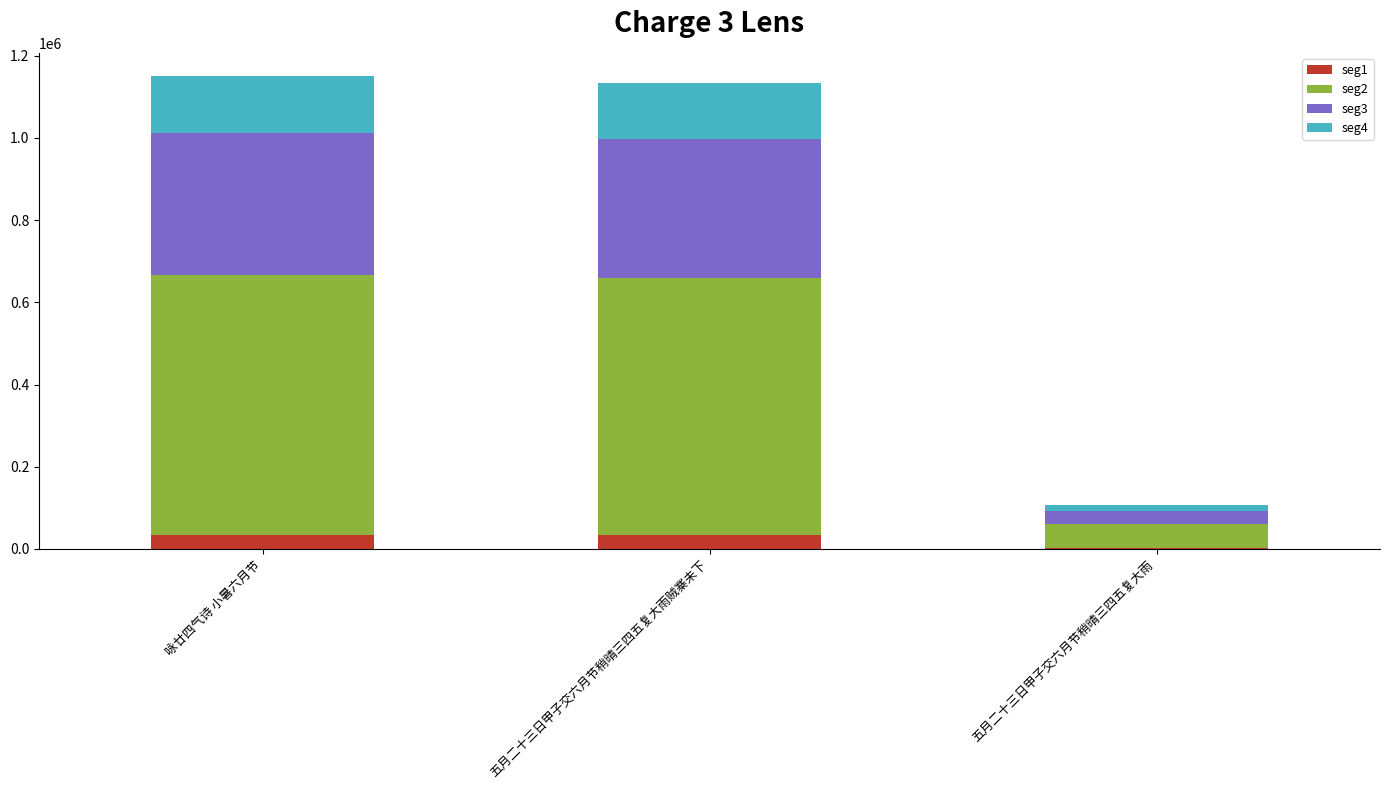

Which has a higher value, 五月二十三日甲子交六月节稍晴三四五复大雨 or 五月二十三日甲子交六月节稍晴三四五复大雨贼寨未下?

五月二十三日甲子交六月节稍晴三四五复大雨贼寨未下